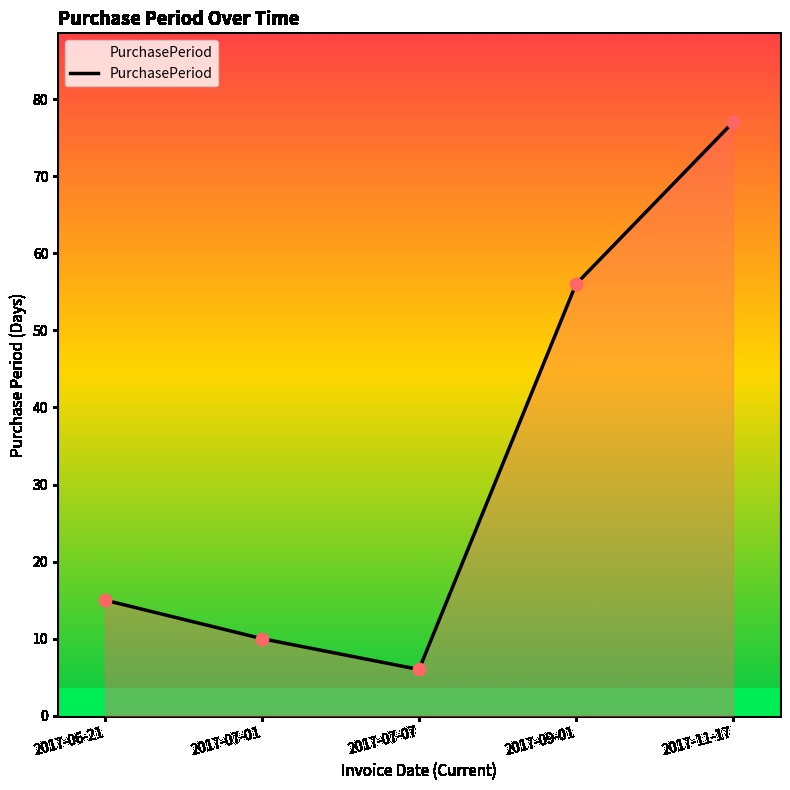

What is the ratio of the value at 2017-11-17 to the value at 2017-09-01?

1.4